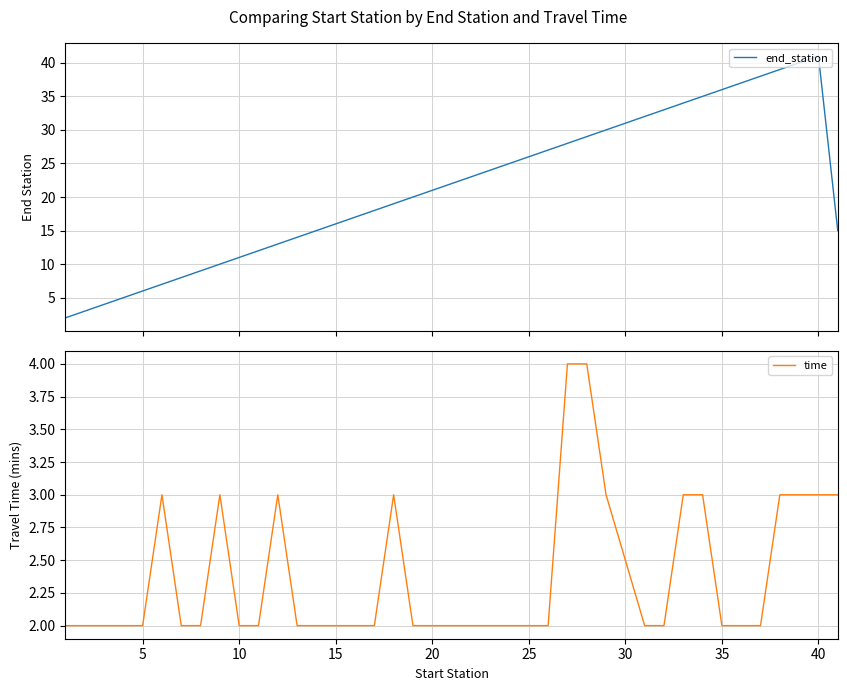

What is the sum of all time values?

95